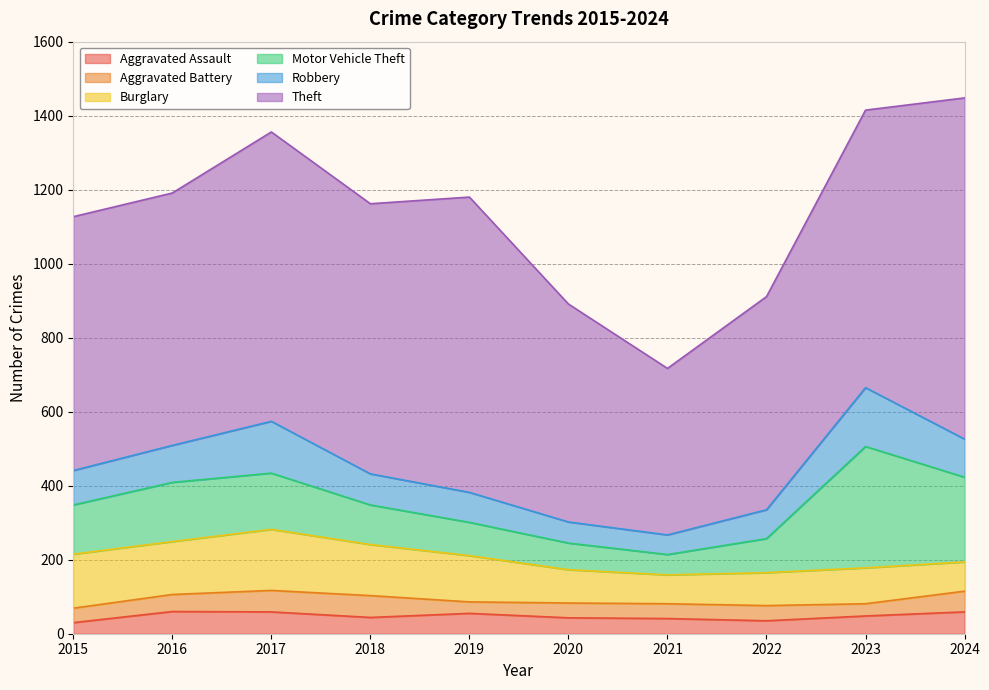

True or false: Theft has more than 2 points higher than both neighbors.

False